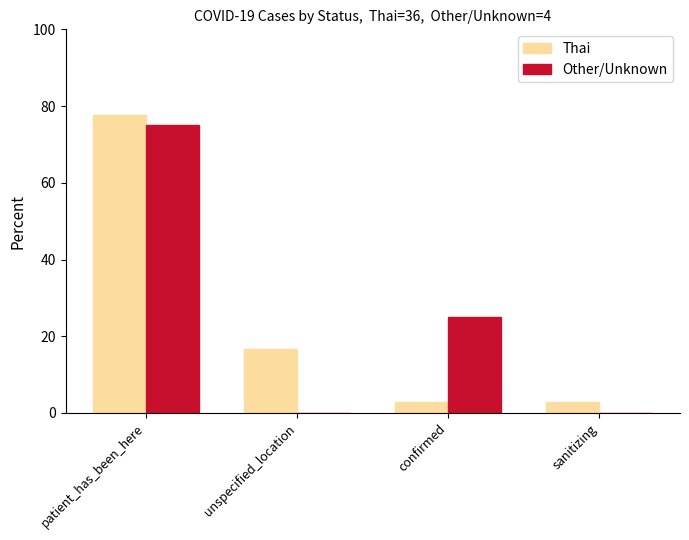

Are the bars horizontal?

No